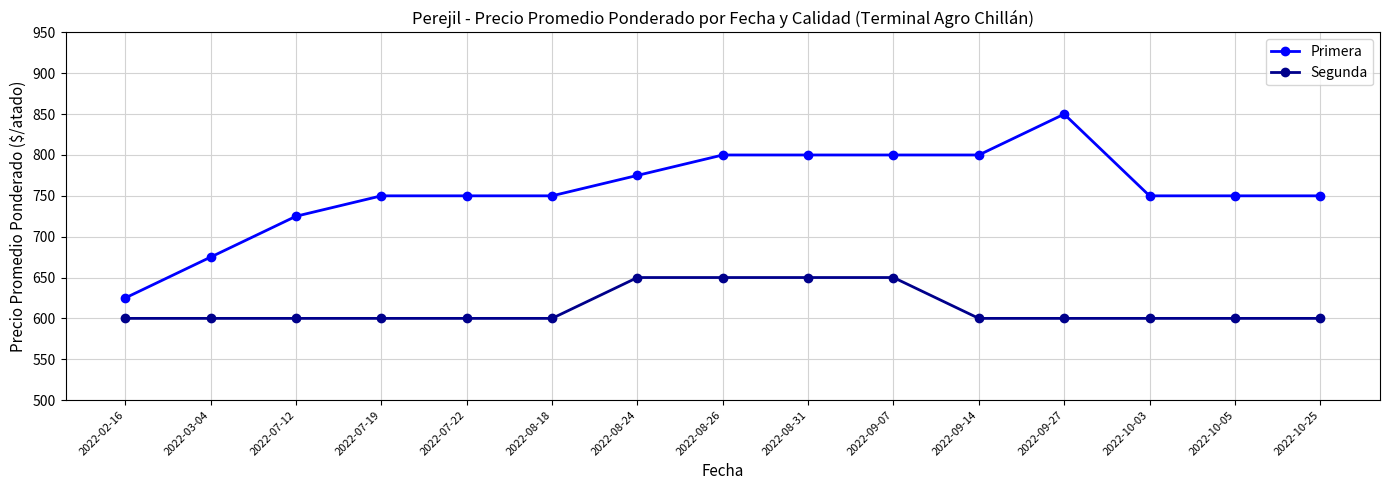

Rank the series at 2022-08-18 from highest to lowest value.

Primera, Segunda